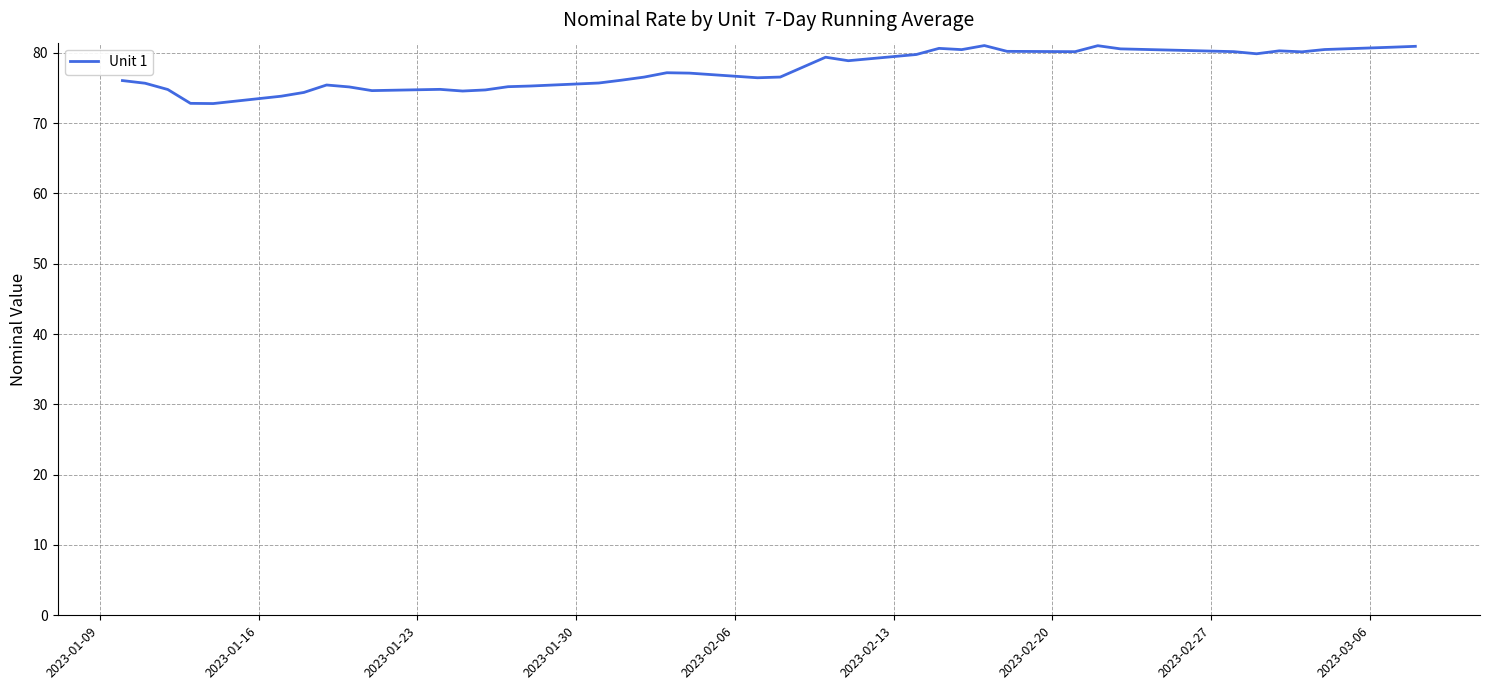

What is the greatest value displayed?

81.0